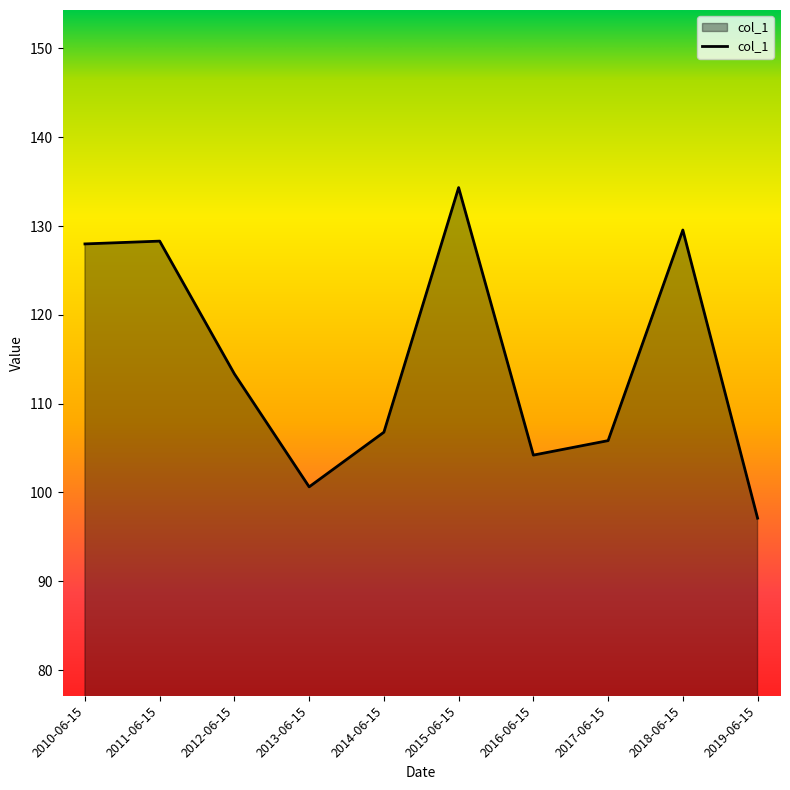

True or false: the data shows 128.0 at 2010-06-15.

True